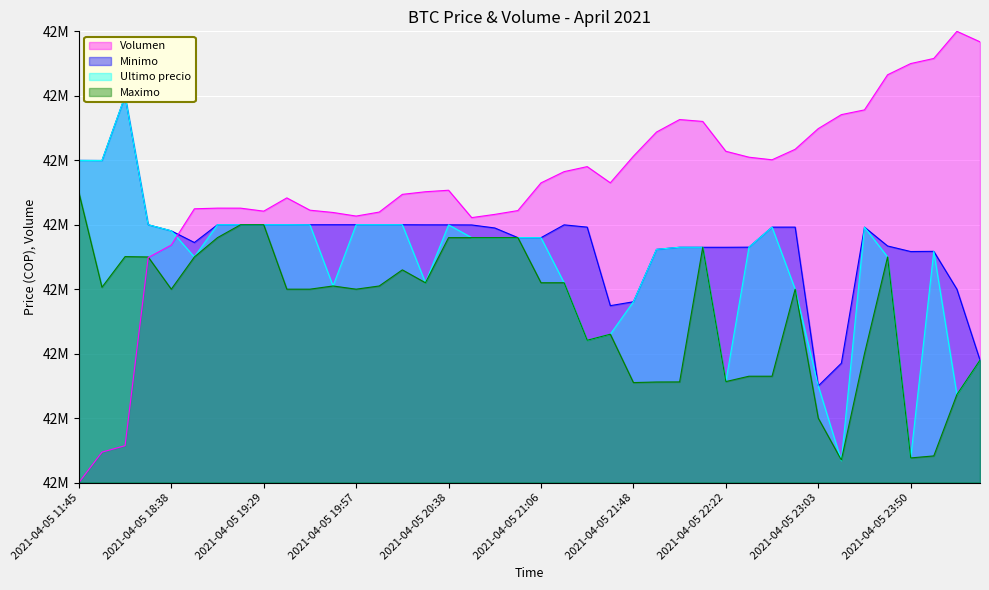

At which category is the sum across all series the highest?

2021-04-05 23:39